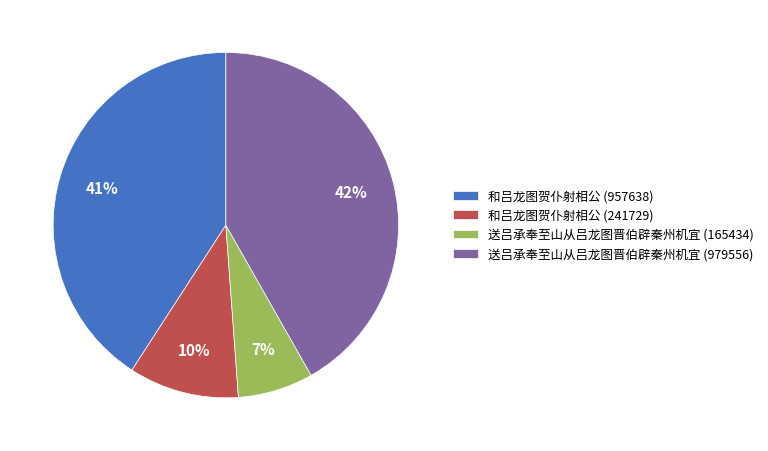

How many segments does this pie chart have?

4